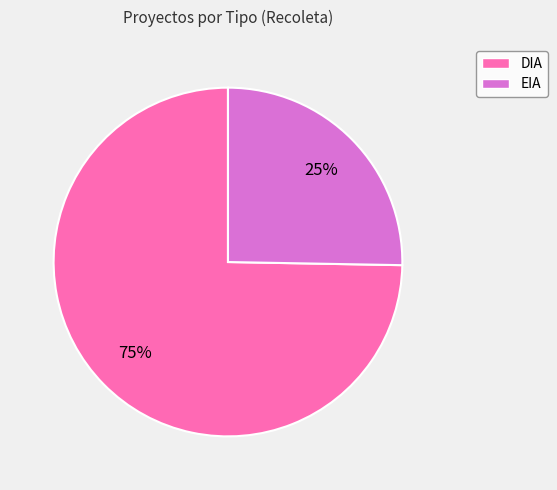

What percentage is the EIA slice, to the nearest percent?

25%